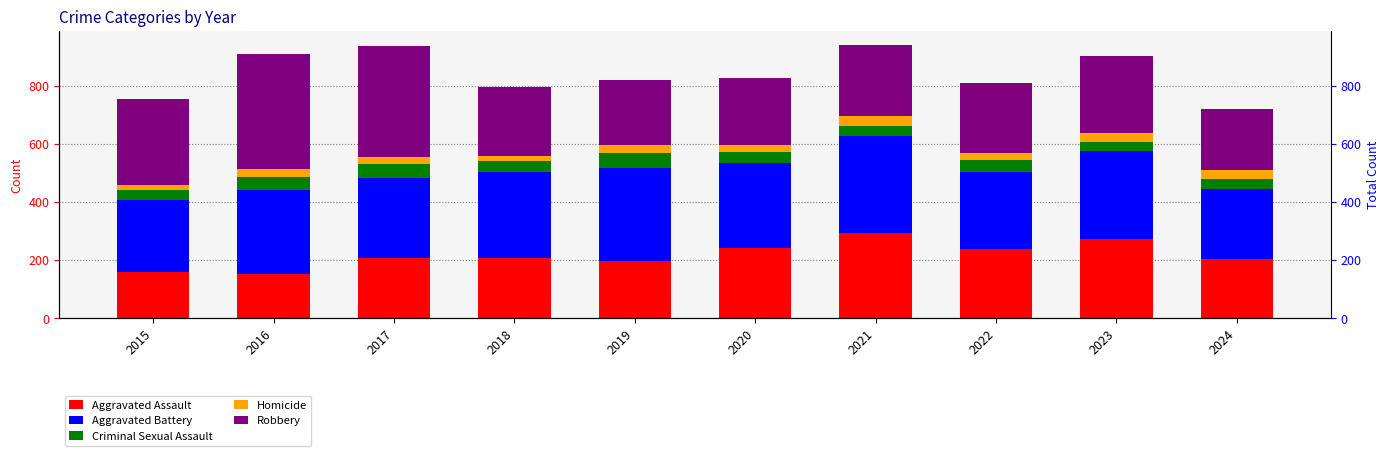

Where is Homicide nearest to the value 26?

2019